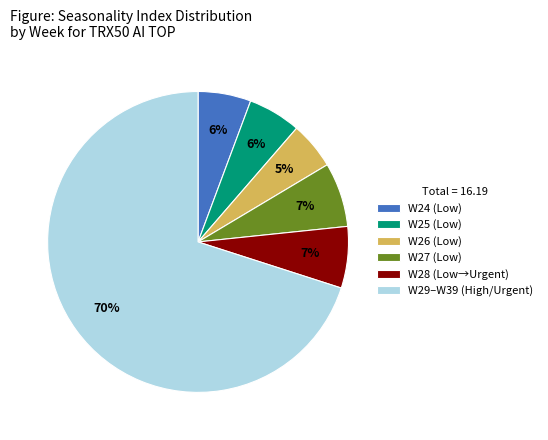

Which slice is the smallest?

W26 (Low)